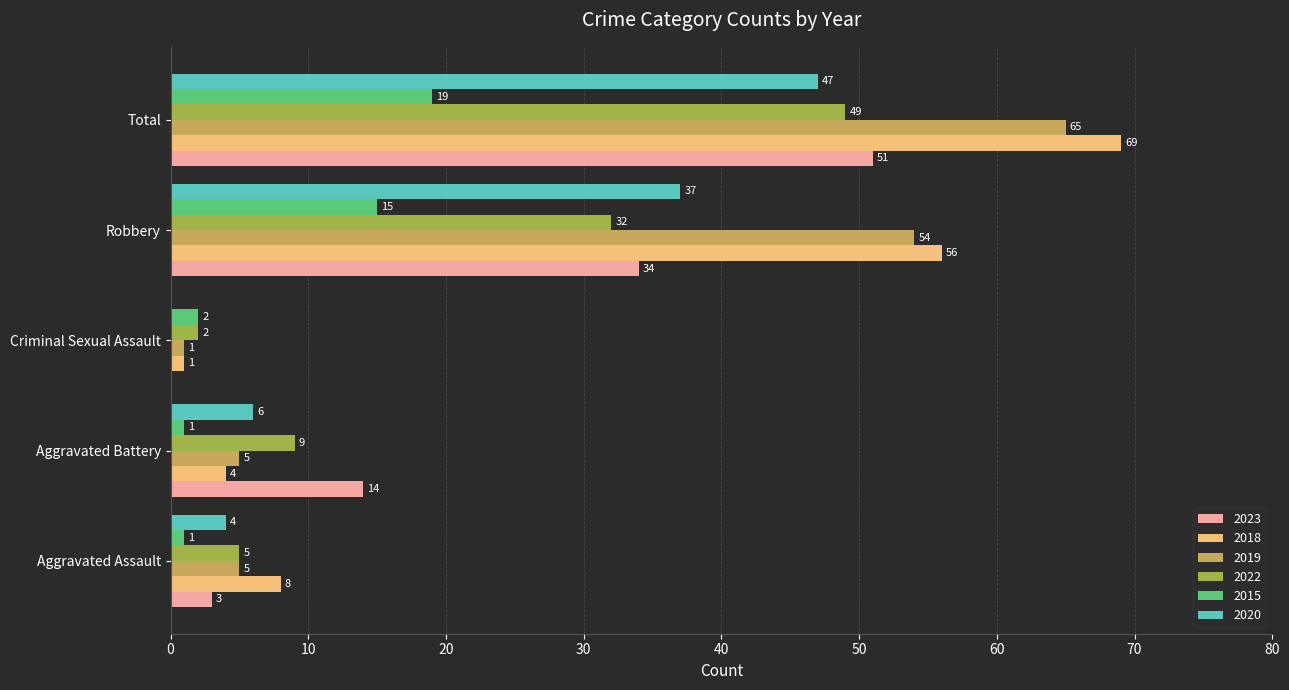

What are all the series names shown in the legend?

2023, 2018, 2019, 2022, 2015, 2020